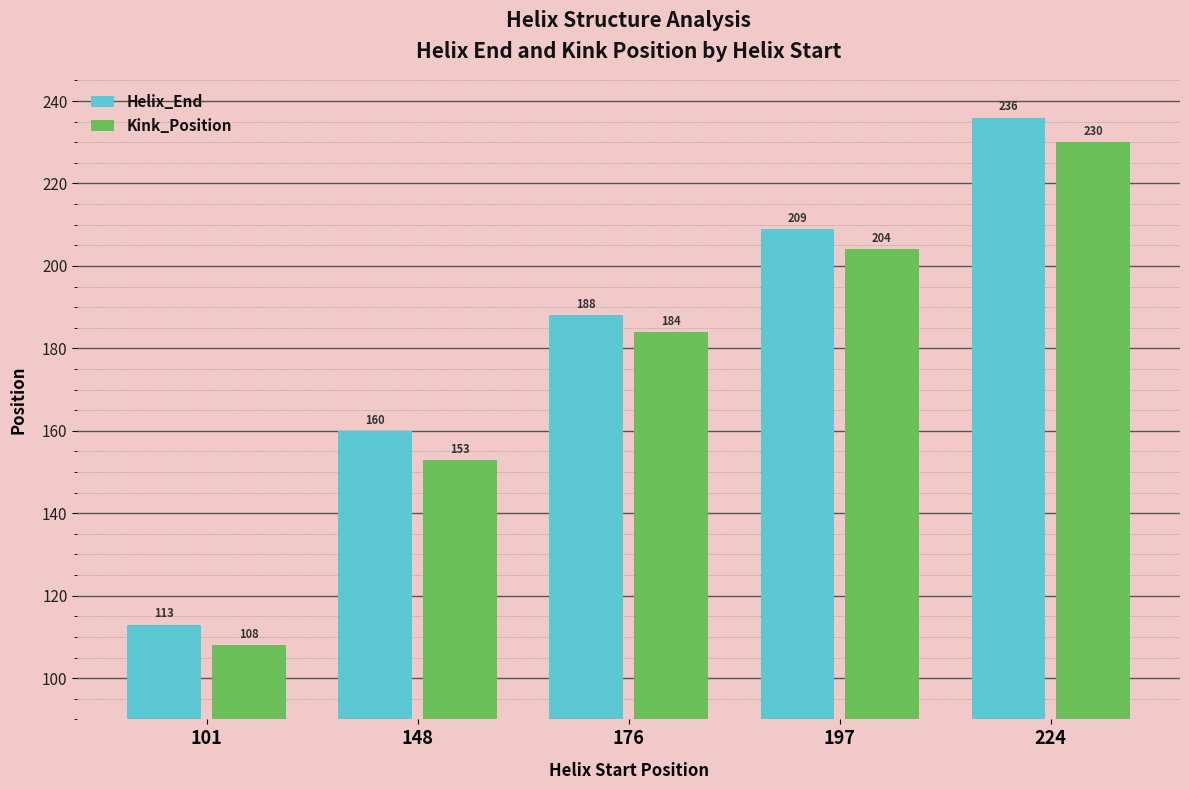

The value of Kink_Position at 176 is 89. True or false?

False